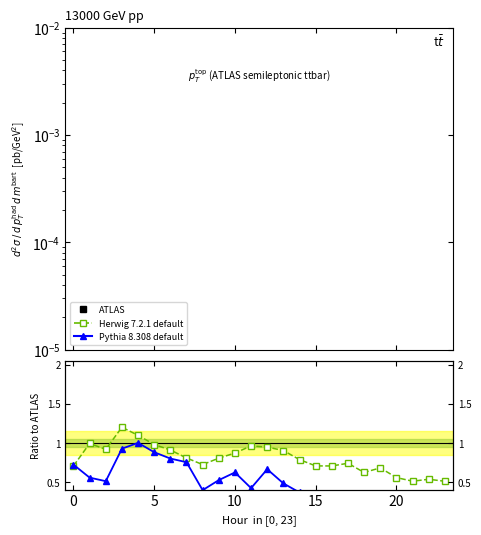

What is the value of the Pythia 8.308 default point at the 14th from the left?

0.5